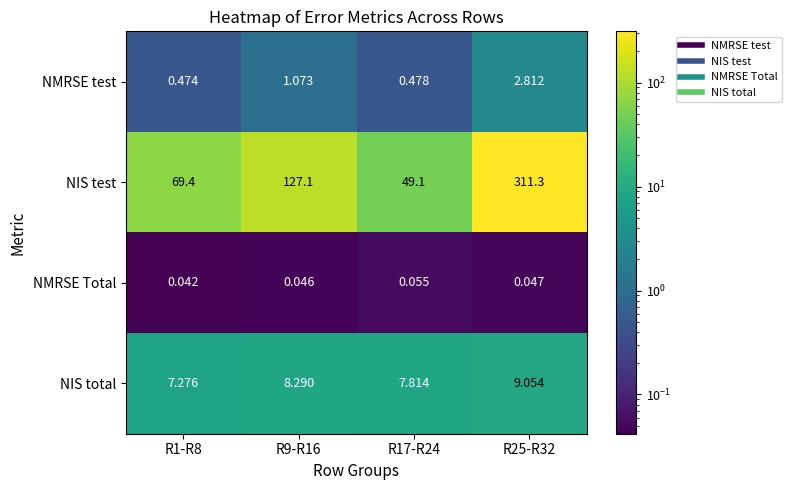

Between R1-R8 and R17-R24, which series saw the biggest shift?

NIS test